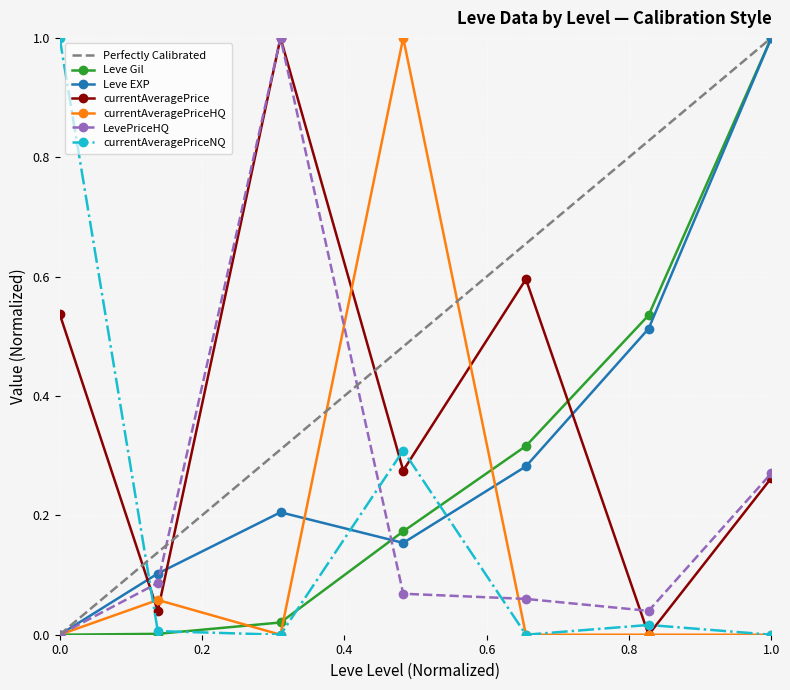

What is the difference between the maximum and minimum values in the Leve EXP series?

1.0